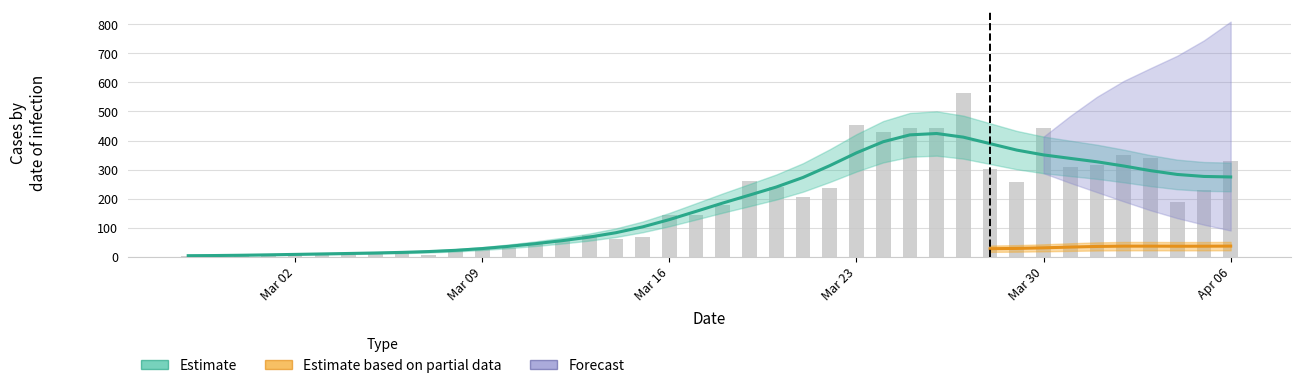

What is the maximum value shown in the chart?

562